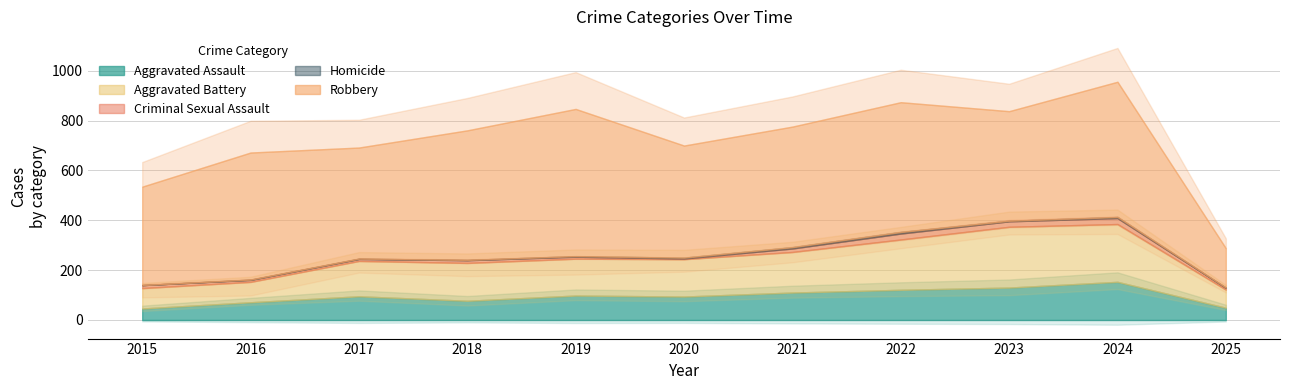

What is the greatest value displayed?

591